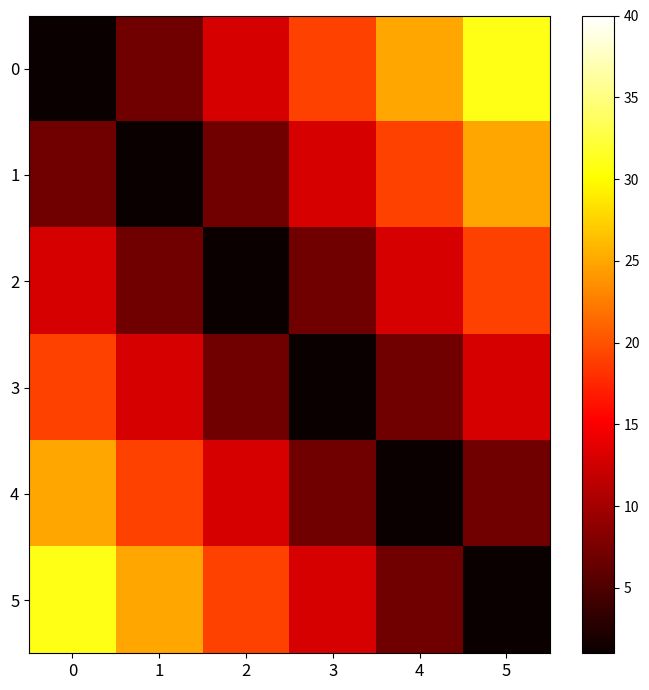

Which has a higher value, 5 or 1?

5